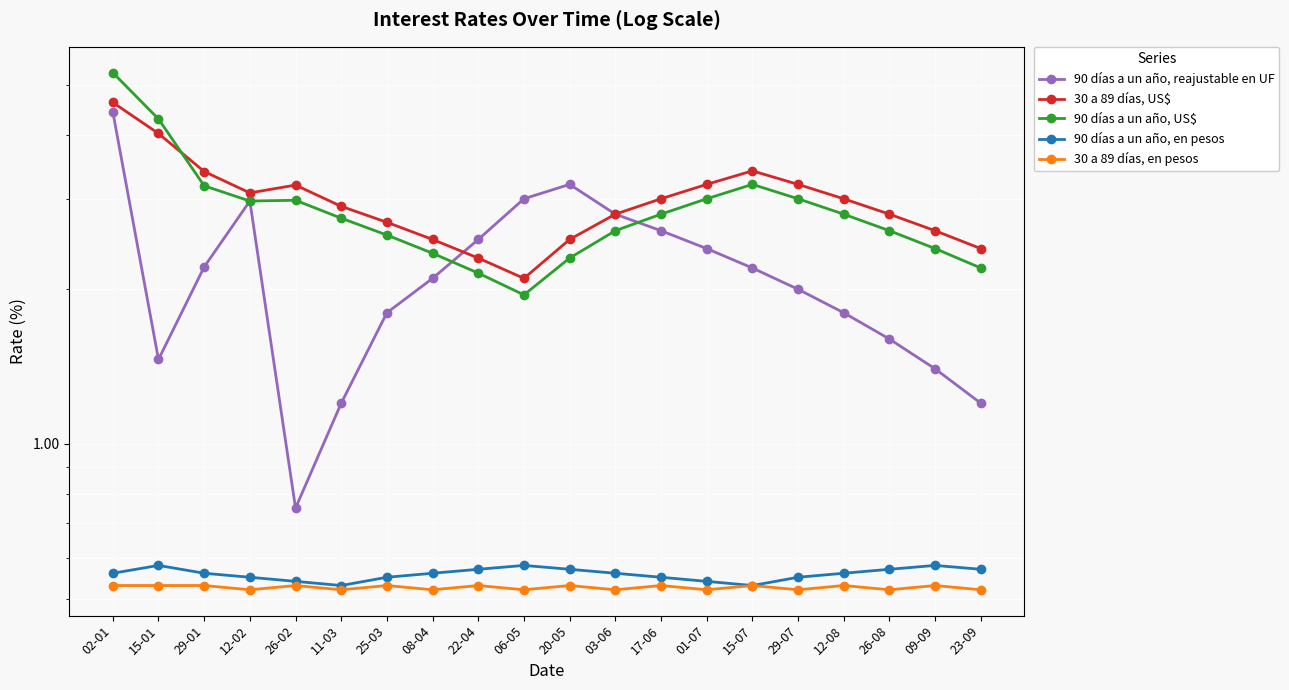

What is the approximate value of 90 días a un año, reajustable en UF at 08-04?

2.1